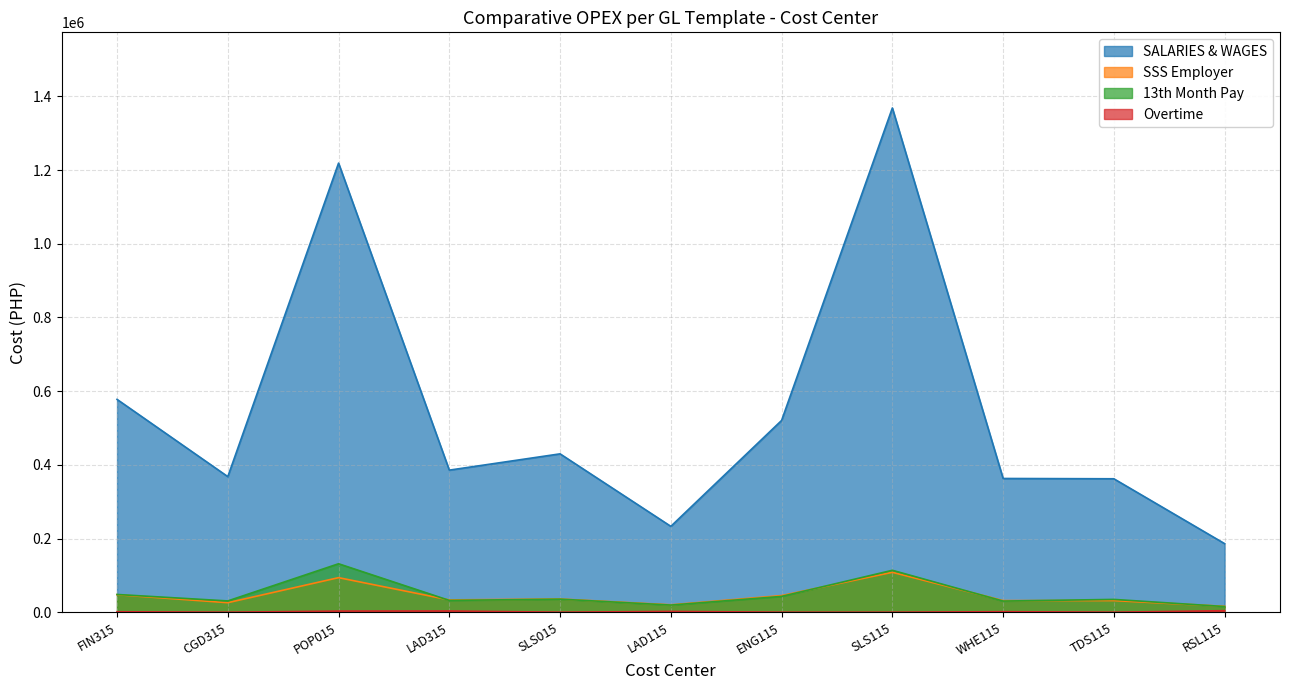

How many values in the Overtime series are below 1222?

5